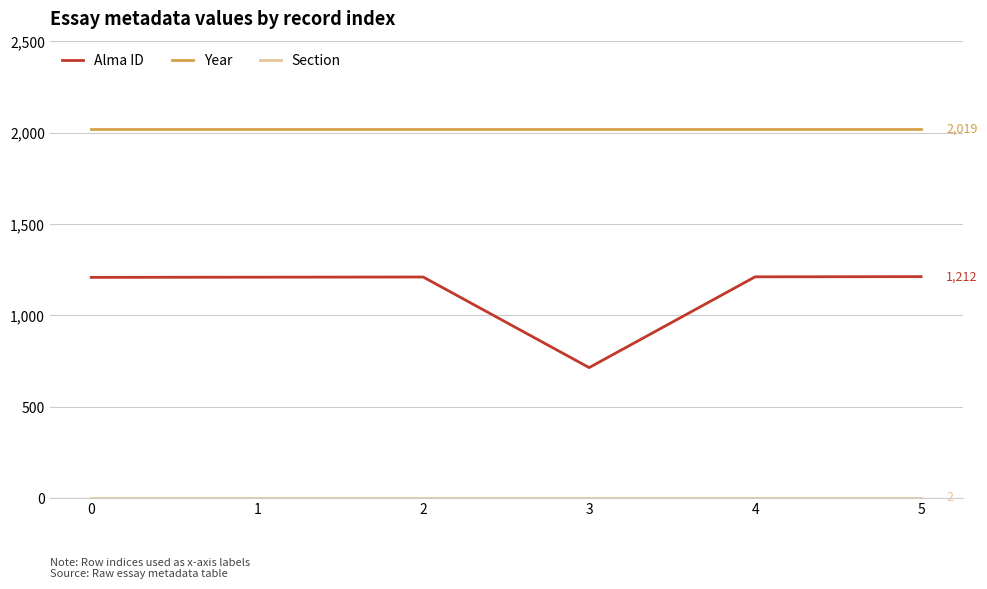

True or false: Alma ID and Year cross at least once.

False